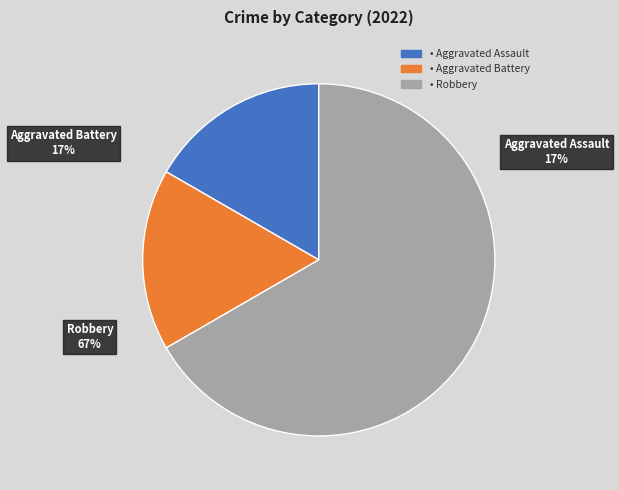

To the nearest percent, what is the average slice percentage?

33%